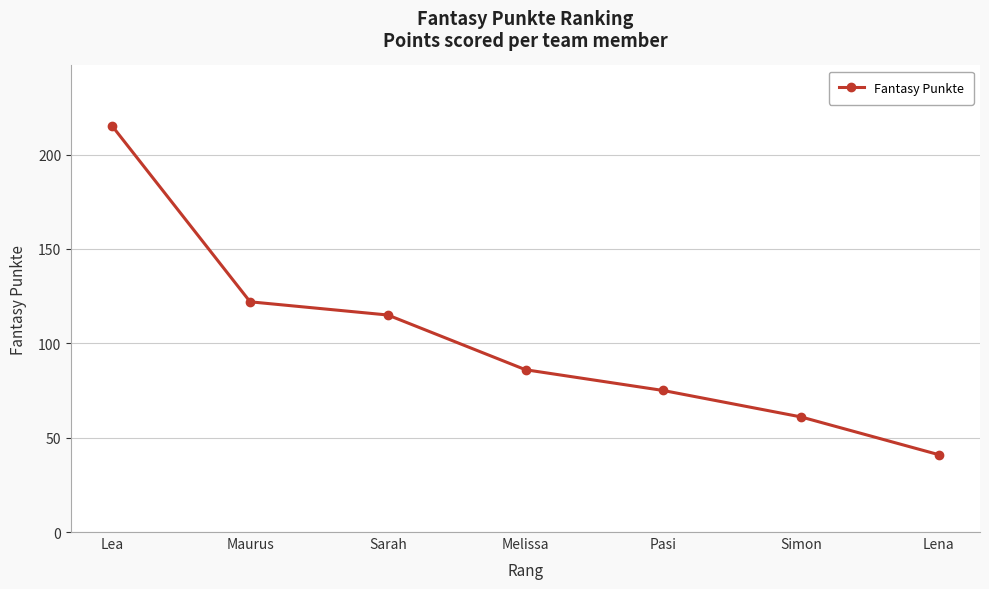

What is the difference between the second highest and minimum values?

81